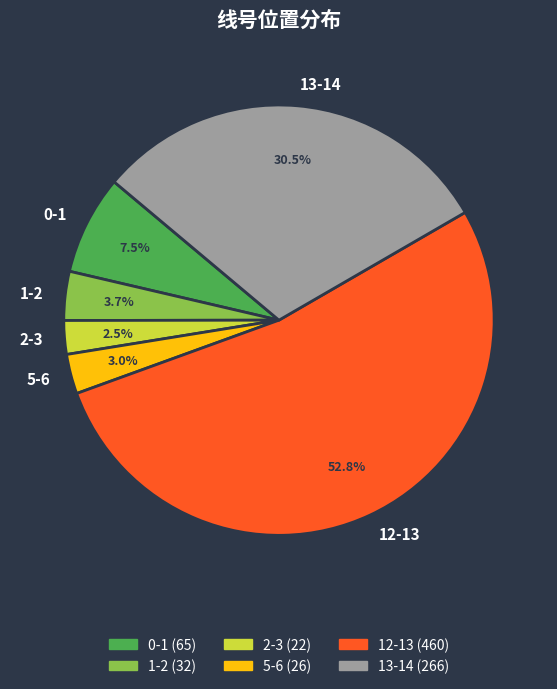

What percentage is the 1-2 slice, to the nearest percent?

4%